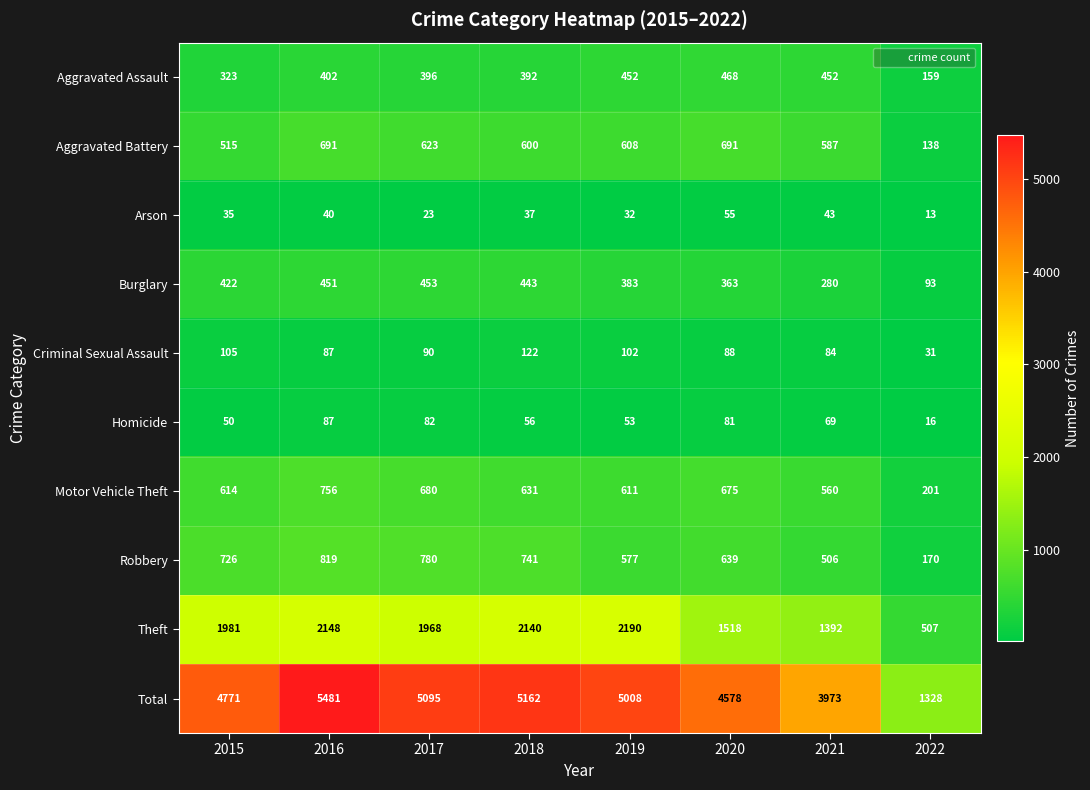

At how many categories does at least one series exceed 2115?

7